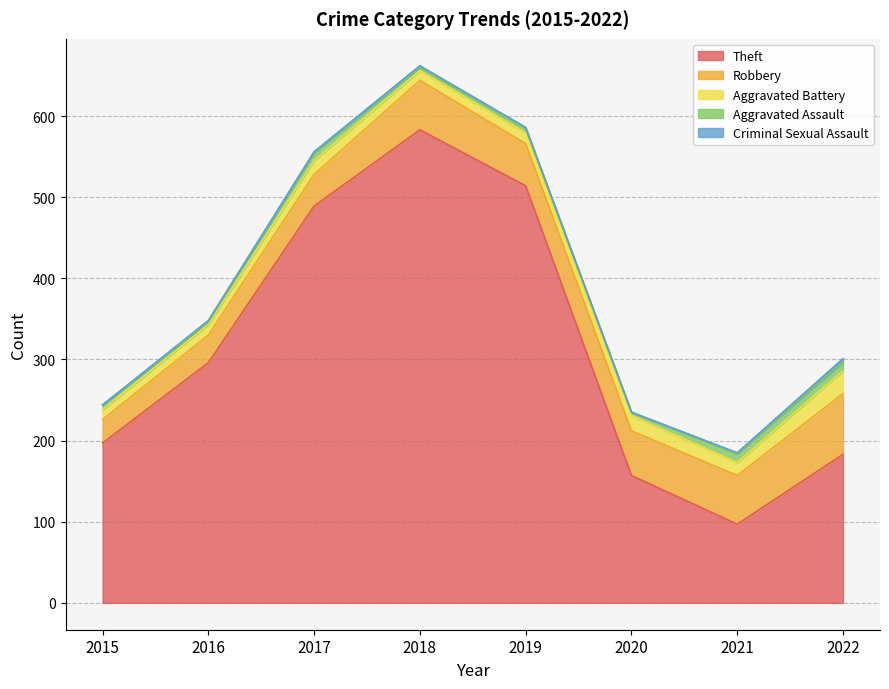

Which series changed the most between 2015 and 2019?

Theft